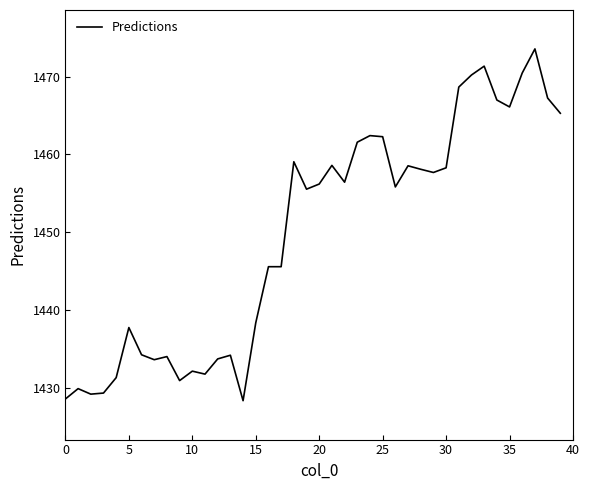

What is the difference between the maximum and minimum values?

45.2